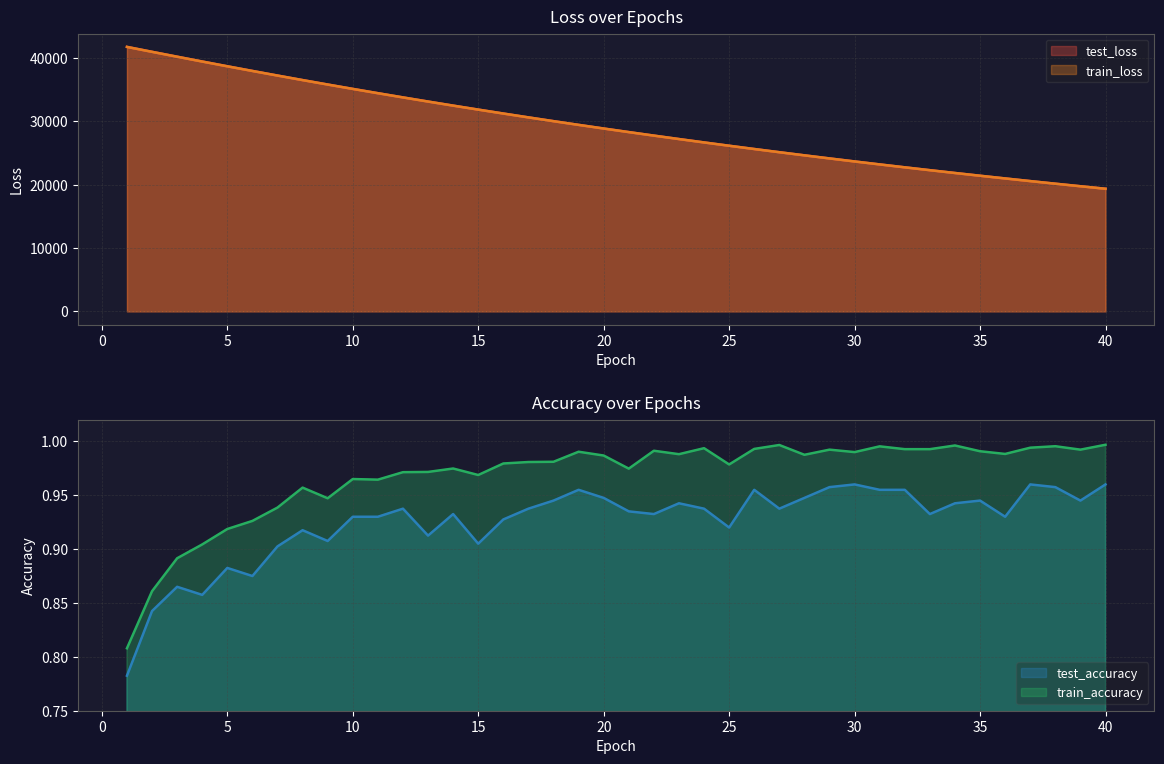

What is the average value of the test_loss series?

29261.9